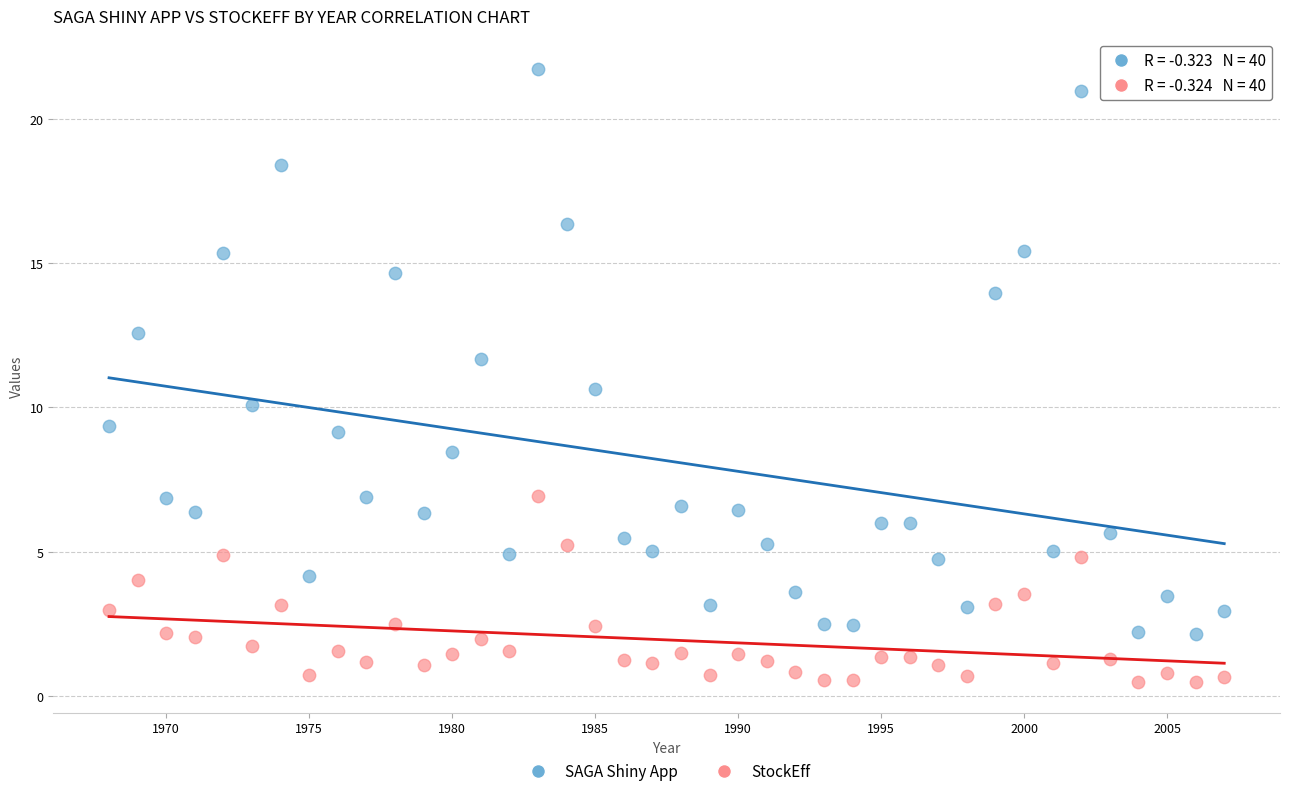

In the SAGA Shiny App series, what Y value is closest to 11?

10.6